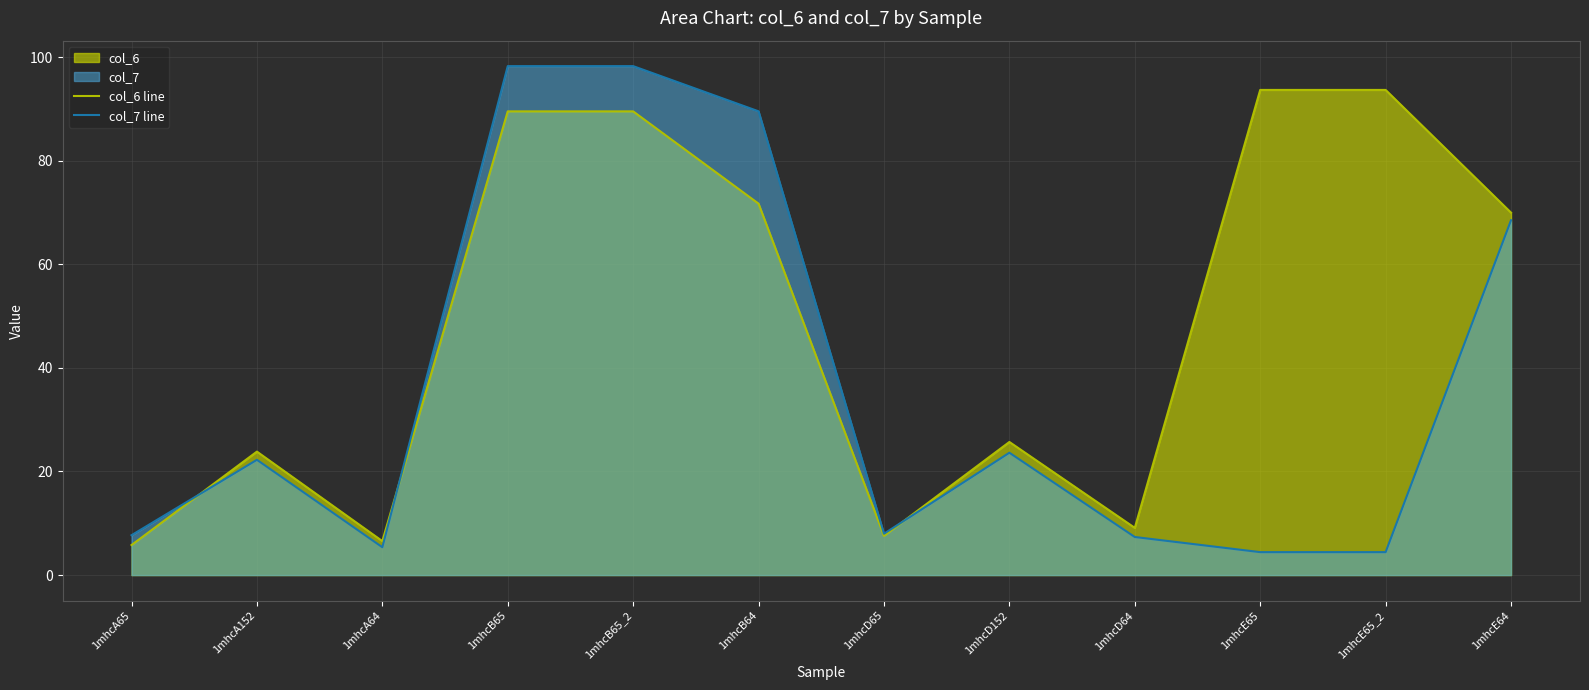

Rank the categories by col_7 line value from highest to lowest.

1mhcB65, 1mhcB65_2, 1mhcB64, 1mhcE64, 1mhcD152, 1mhcA152, 1mhcD65, 1mhcA65, 1mhcD64, 1mhcA64, 1mhcE65, 1mhcE65_2